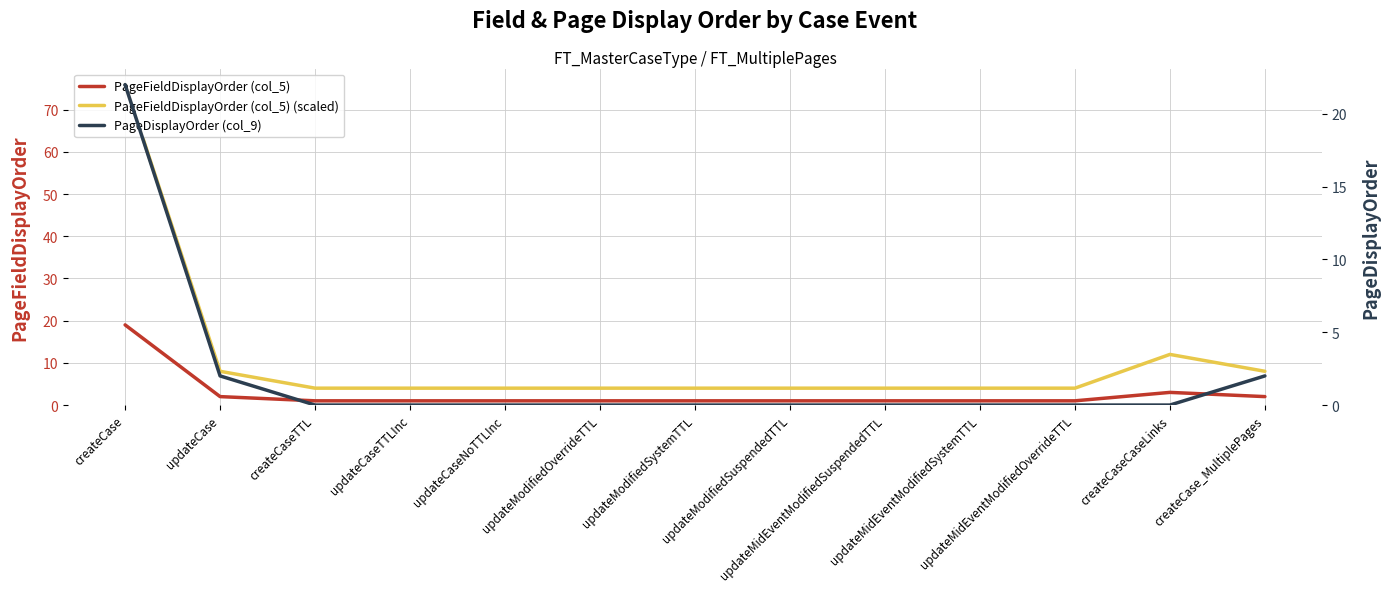

What is the average value of the PageFieldDisplayOrder (col_5) (scaled) series?

11